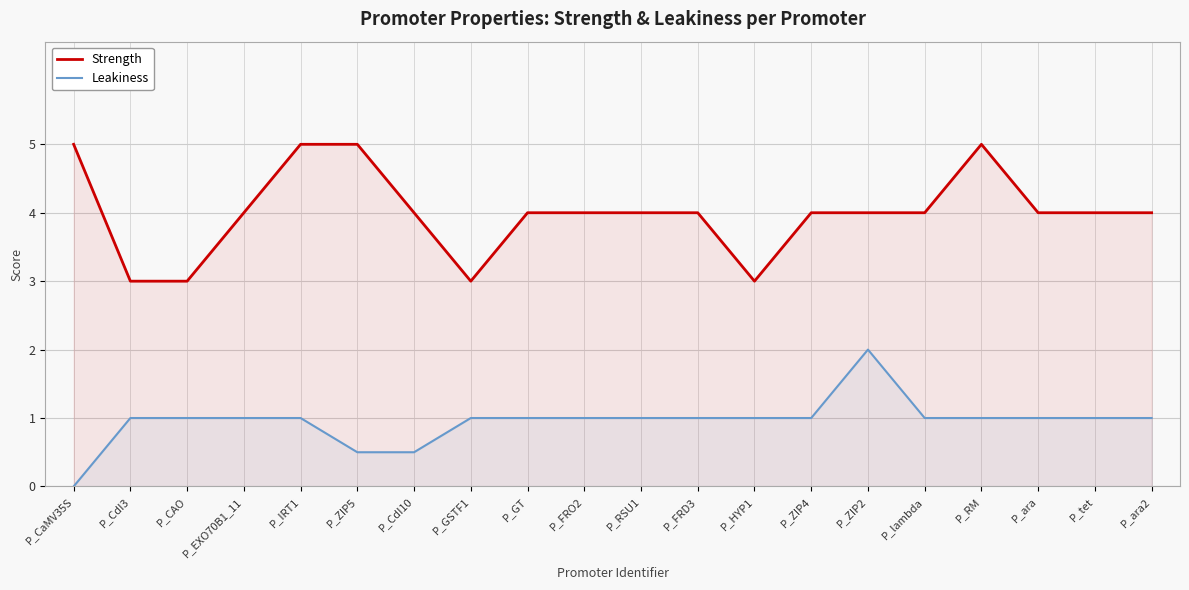

The value of Leakiness at P_ZIP2 is 2.0. True or false?

True